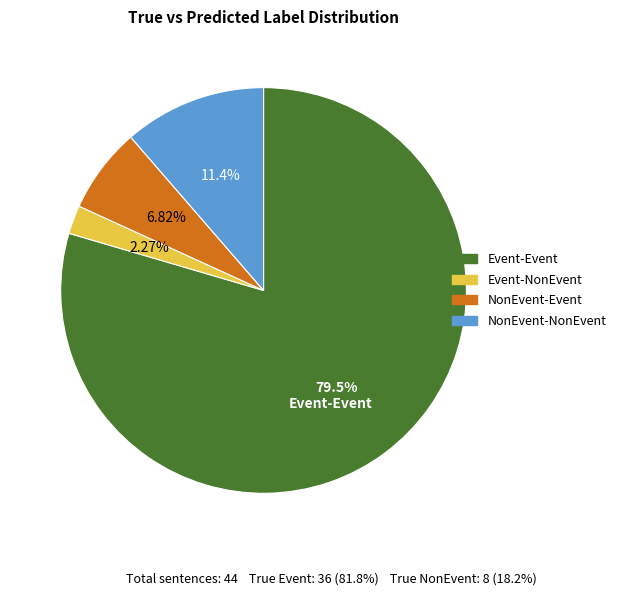

To the nearest percent, what portion does NonEvent-NonEvent represent?

11%